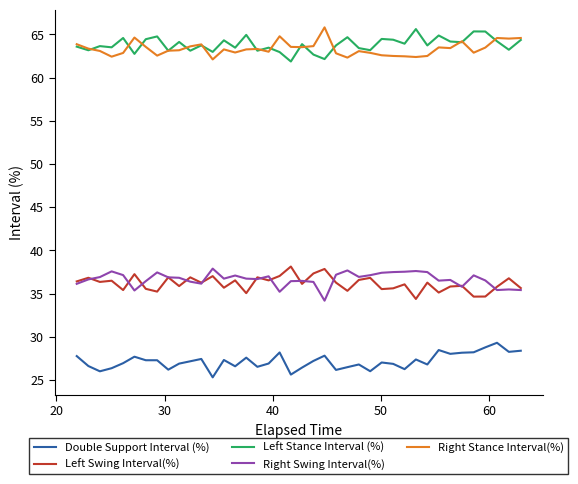

True or false: Left Swing Interval(%) and Right Stance Interval(%) intersect in this chart.

False